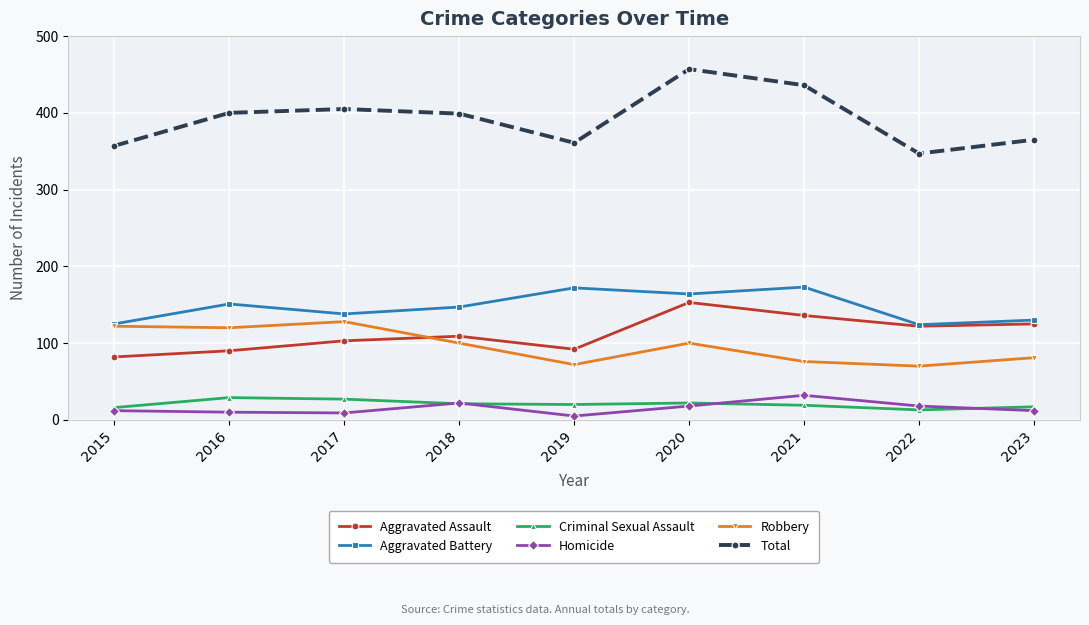

In Total, how many points are lower than both neighbors (excluding endpoints)?

2